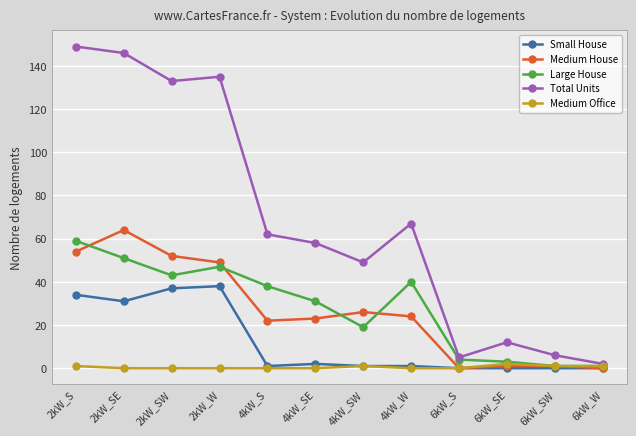

Count the number of categories in the chart.

12